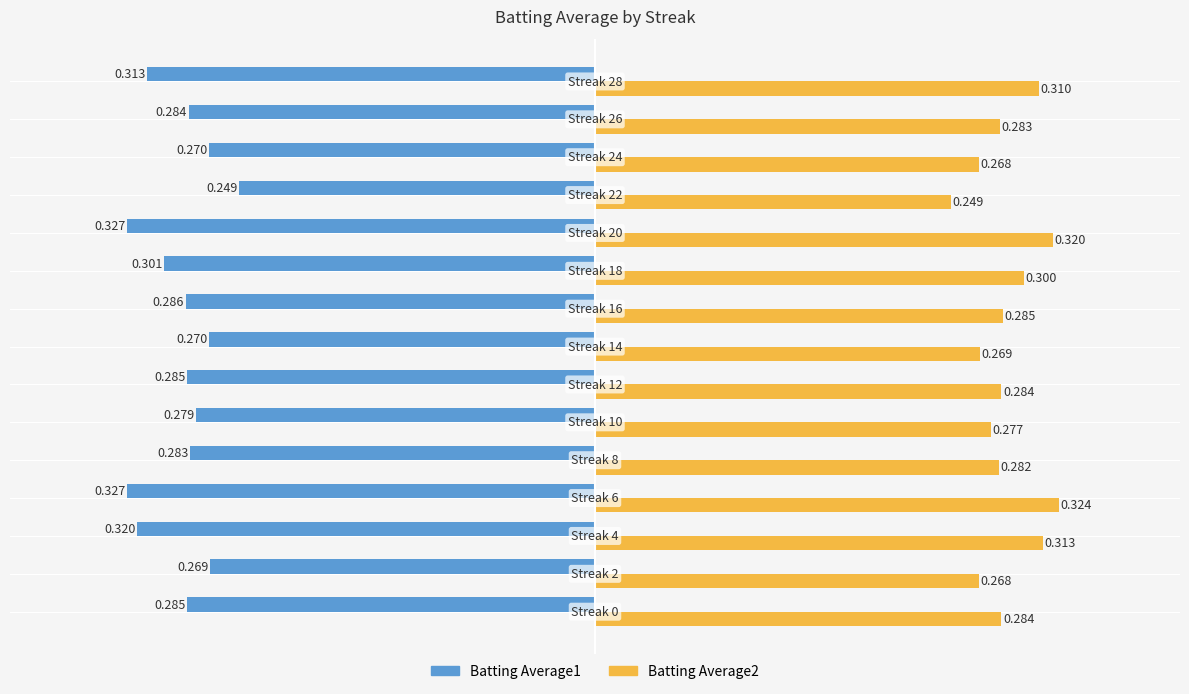

Count the number of data series in this chart.

2